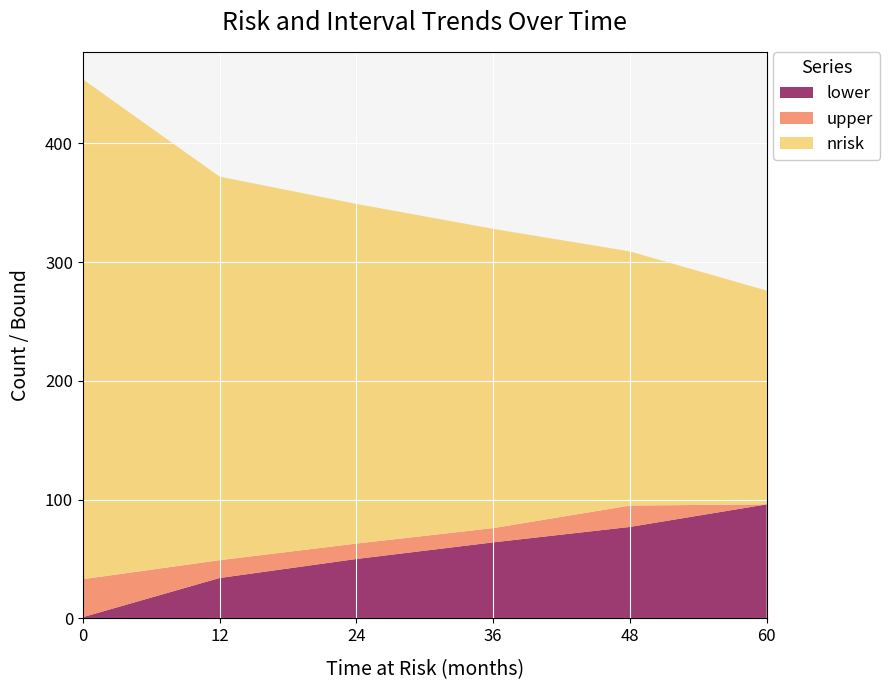

Reading left to right, transcribe all the data shown in this chart.

nrisk: 454	372	349	328	309	276
lower: 1	34	50	64	77	96
upper: 33	49	63	76	95	96